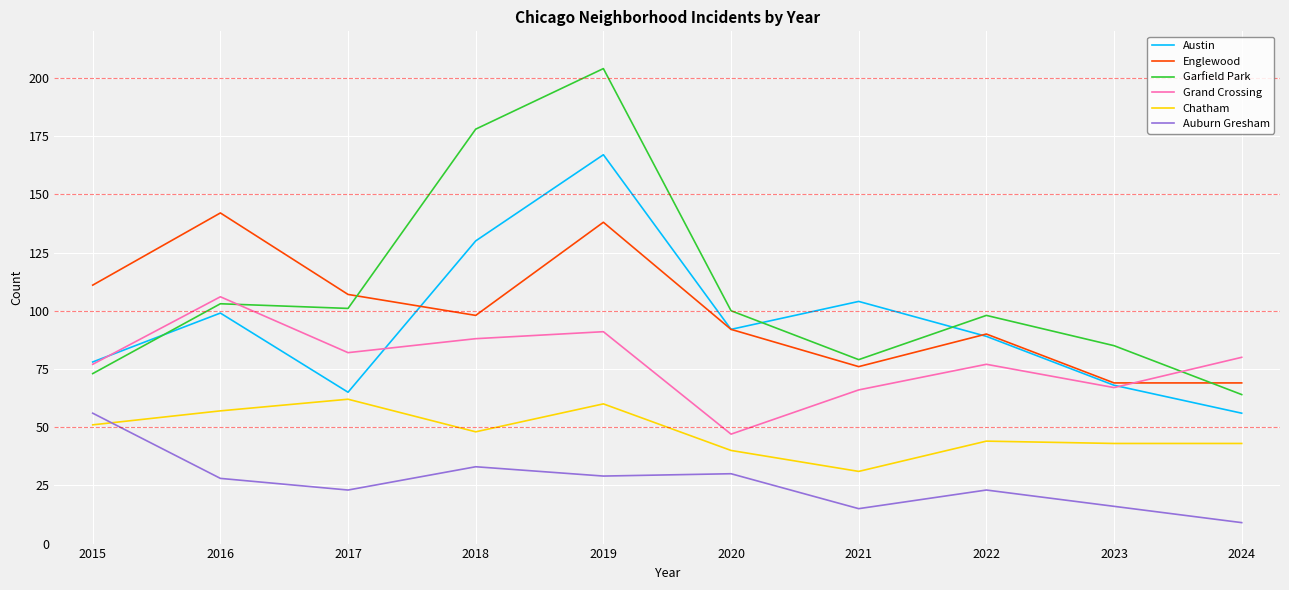

Reading left to right, what are all the values shown in this chart?

Austin: 78	99	65	130	167	92	104	89	68	56
Englewood: 111	142	107	98	138	92	76	90	69	69
Garfield Park: 73	103	101	178	204	100	79	98	85	64
Grand Crossing: 77	106	82	88	91	47	66	77	67	80
Chatham: 51	57	62	48	60	40	31	44	43	43
Auburn Gresham: 56	28	23	33	29	30	15	23	16	9